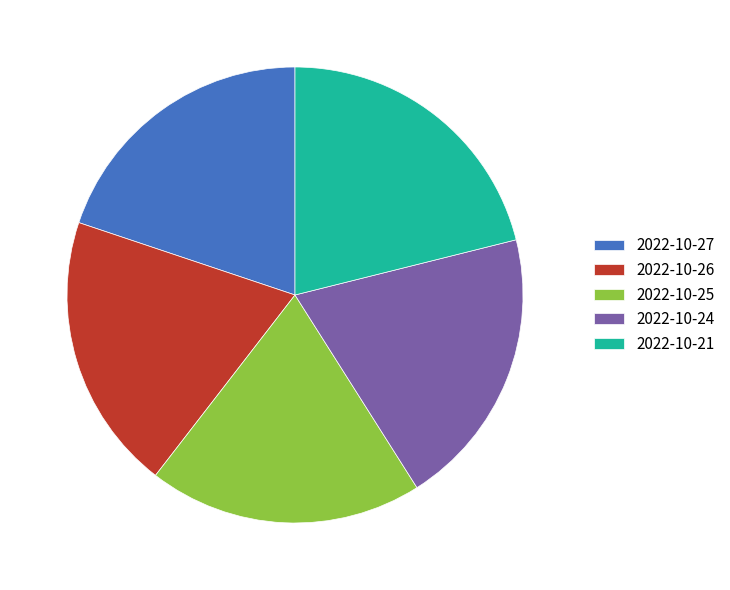

Is 2022-10-26 the majority of the pie?

No